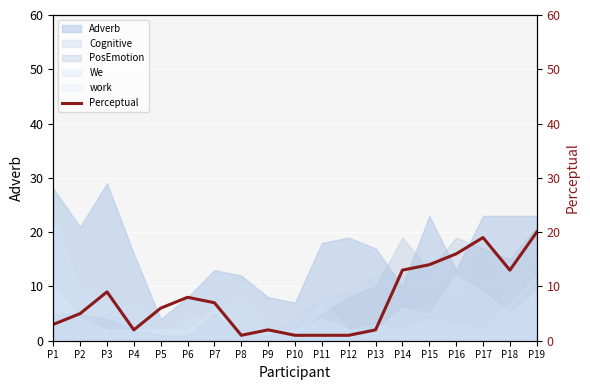

True or false: the data has more than 2 interior local peaks.

True